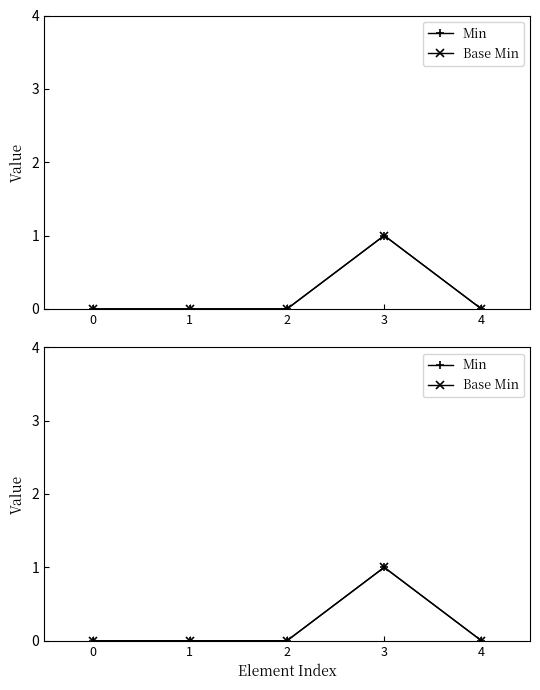

Rank the series at 3 from lowest to highest value.

Min, Base Min